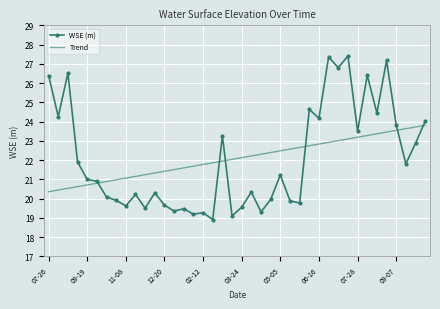

What is the minimum value for WSE (m)?

18.9